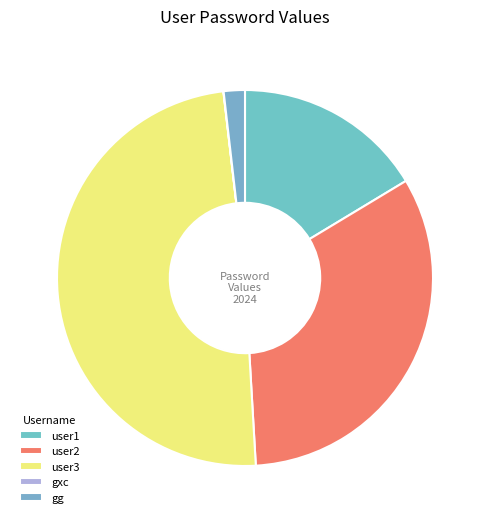

To the nearest percent, what portion does user3 represent?

49%